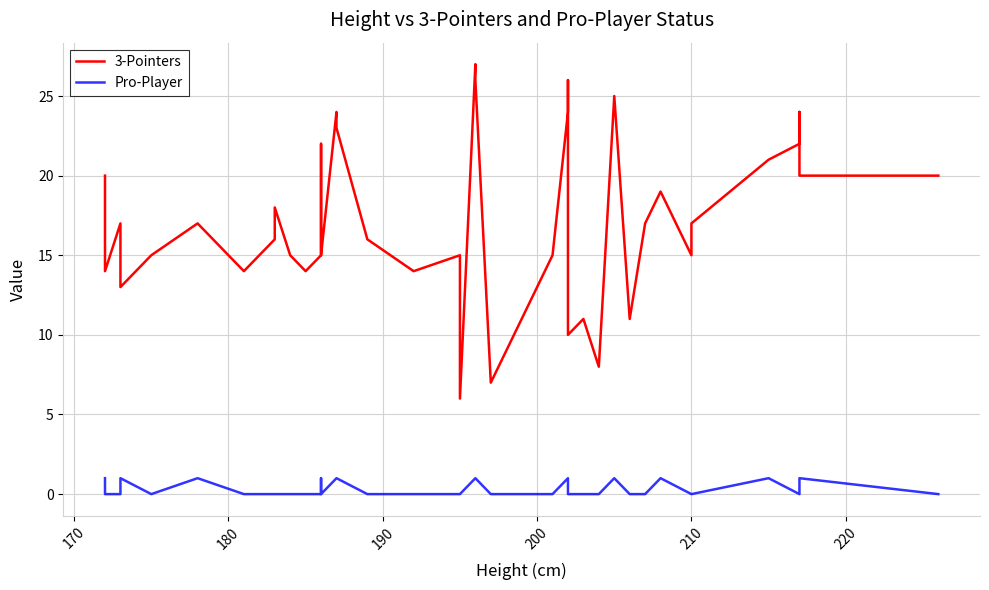

How many interior local valleys does the Pro-Player series have?

2